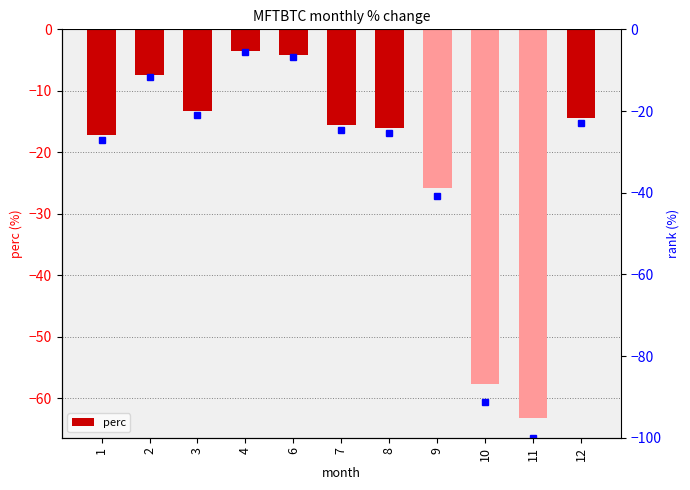

At which label is rank closest to -52?

9